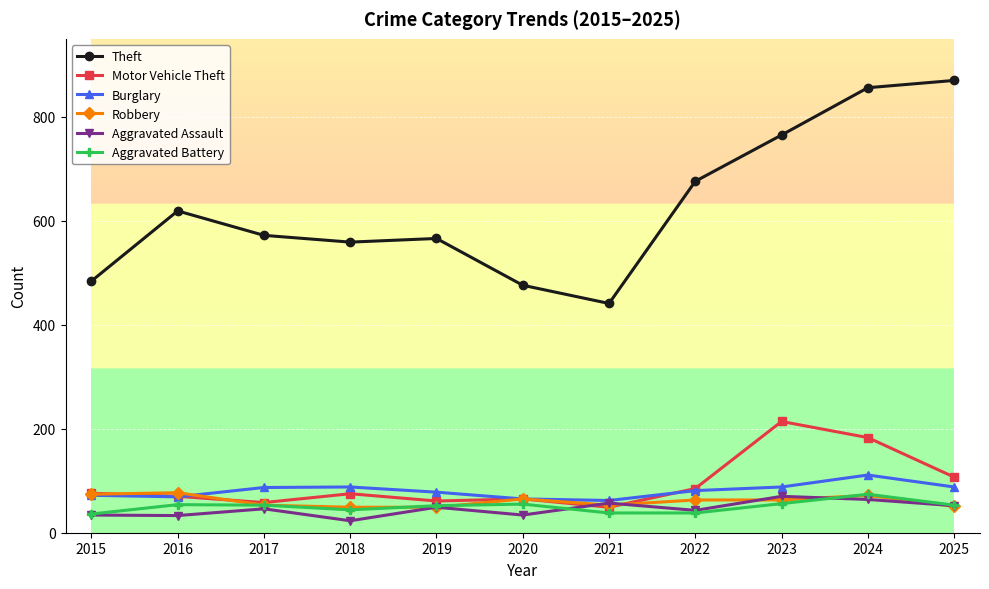

True or false: Theft and Motor Vehicle Theft cross at least once.

False